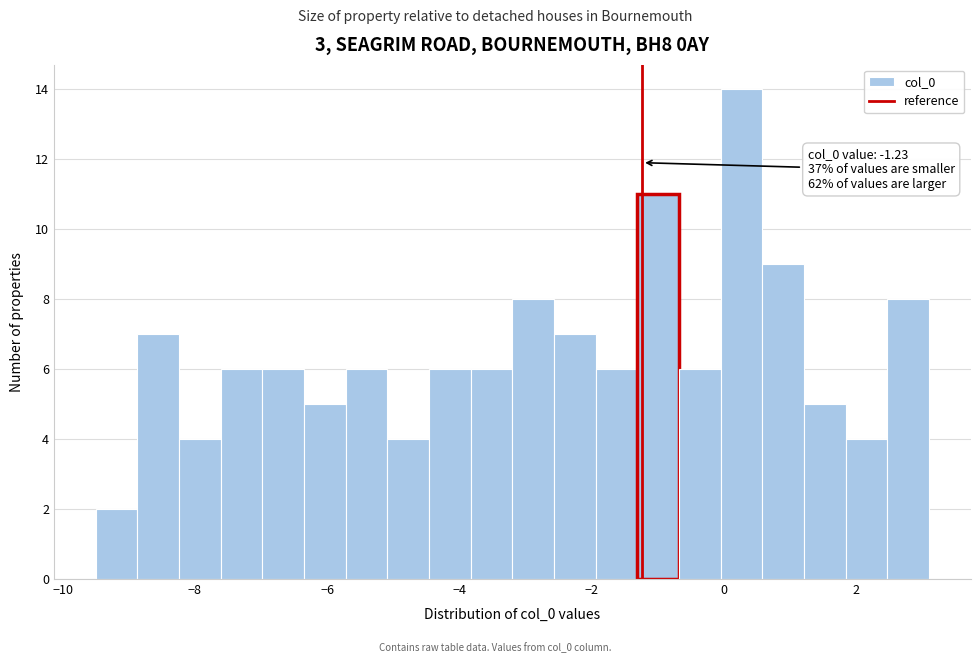

Read against the x-axis, roughly where is the centre of the tallest bar?

0.2